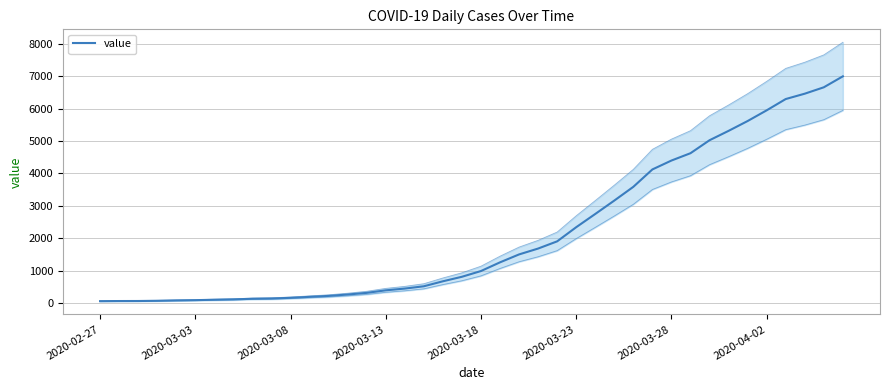

What is the sum of the values at 2020-03-18 and 30?

4486